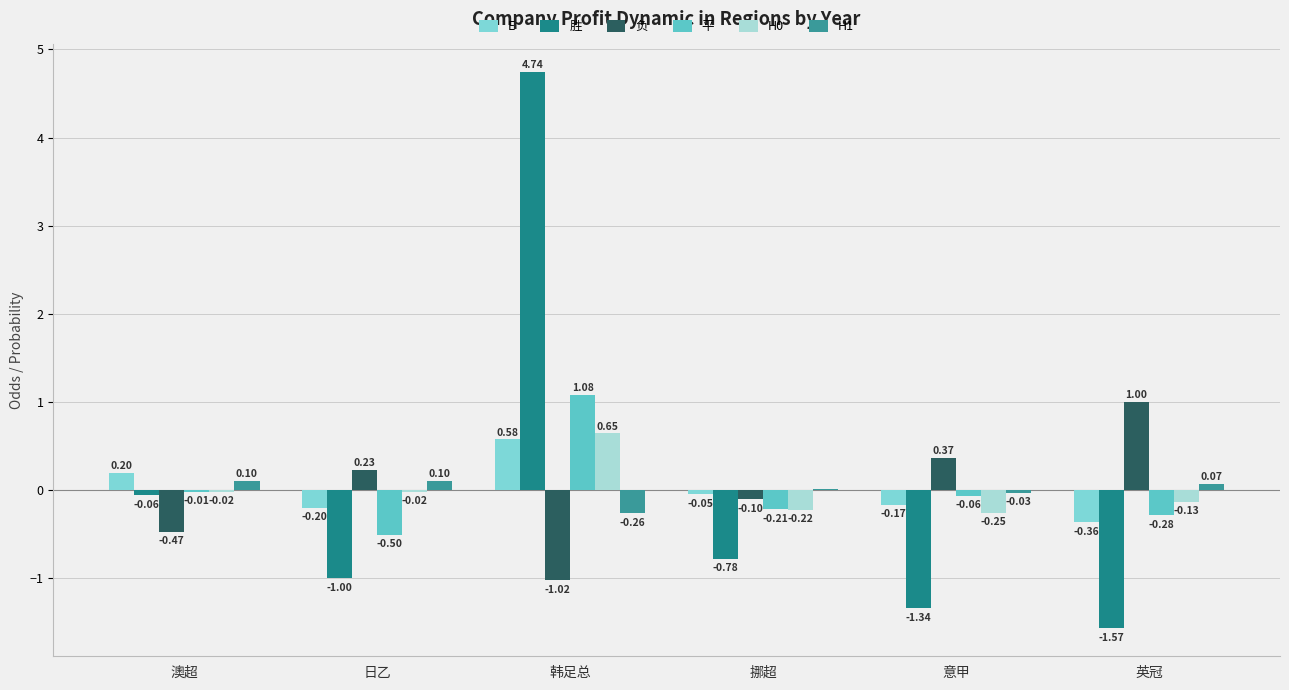

Are the bars grouped side by side (vs. stacked)?

Yes